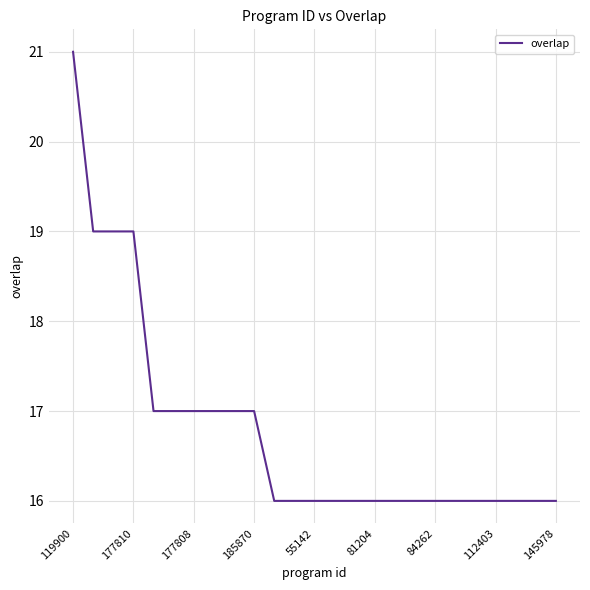

What is the difference between the maximum and minimum values?

5